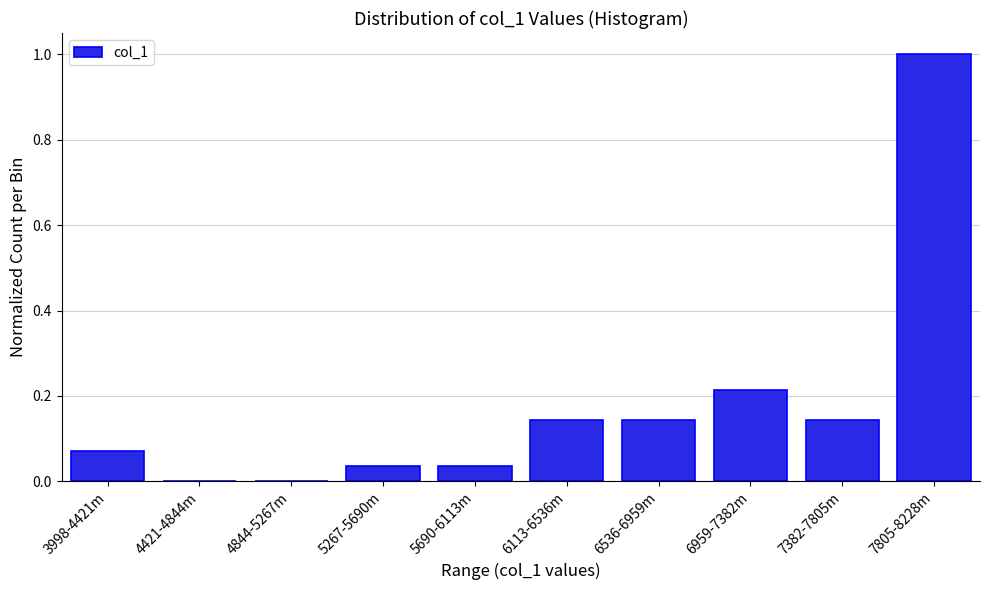

At which category does the chart reach its peak across all series?

7805-8228m